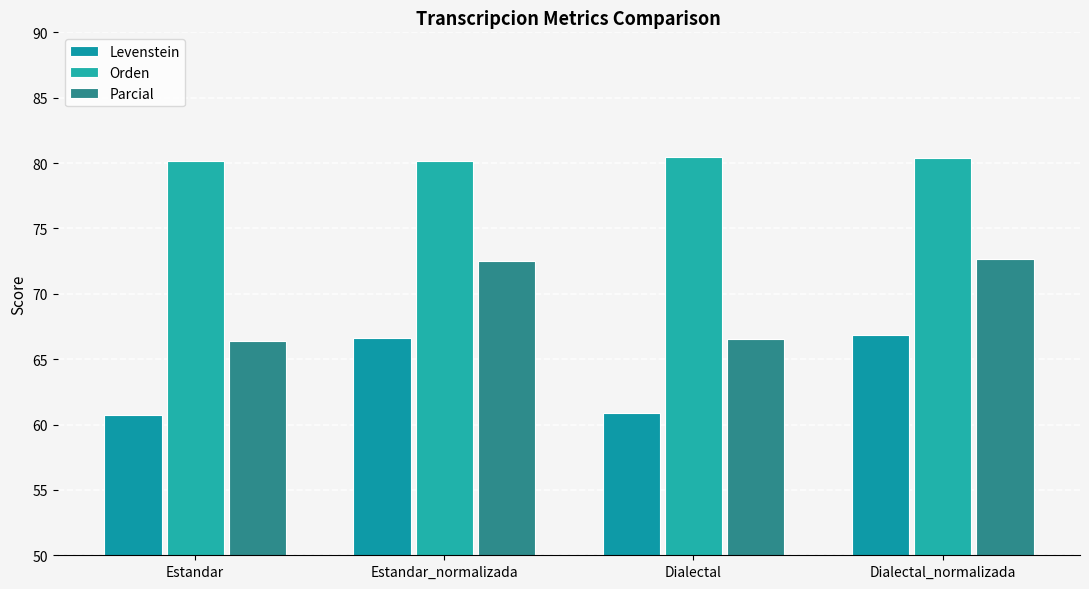

Reading right to left, transcribe all the data shown in this chart.

Levenstein: 66.9	60.9	66.6	60.7
Orden: 80.4	80.5	80.2	80.2
Parcial: 72.6	66.6	72.5	66.4